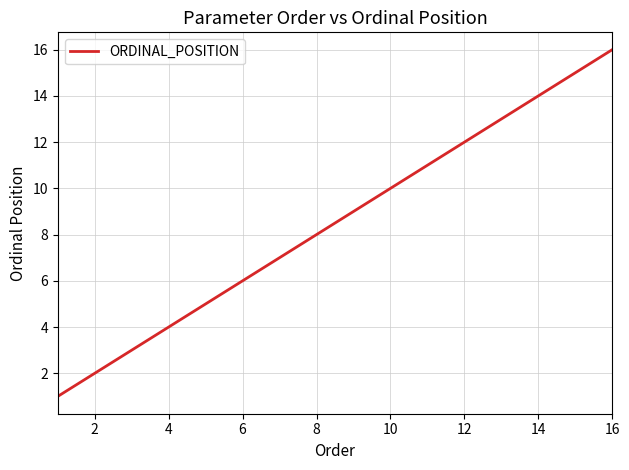

What is the maximum value shown in the chart?

16